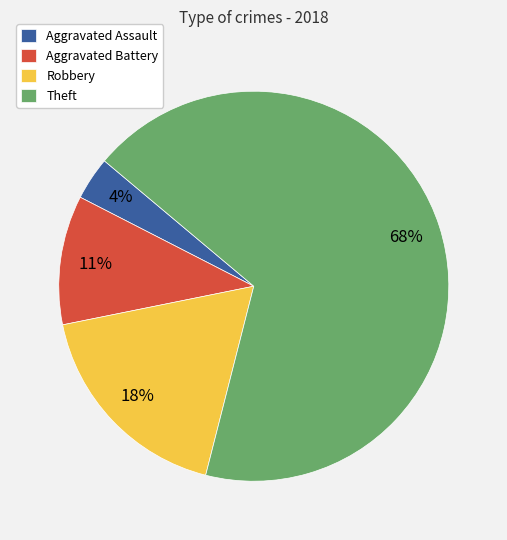

Count the number of slices in the pie.

4